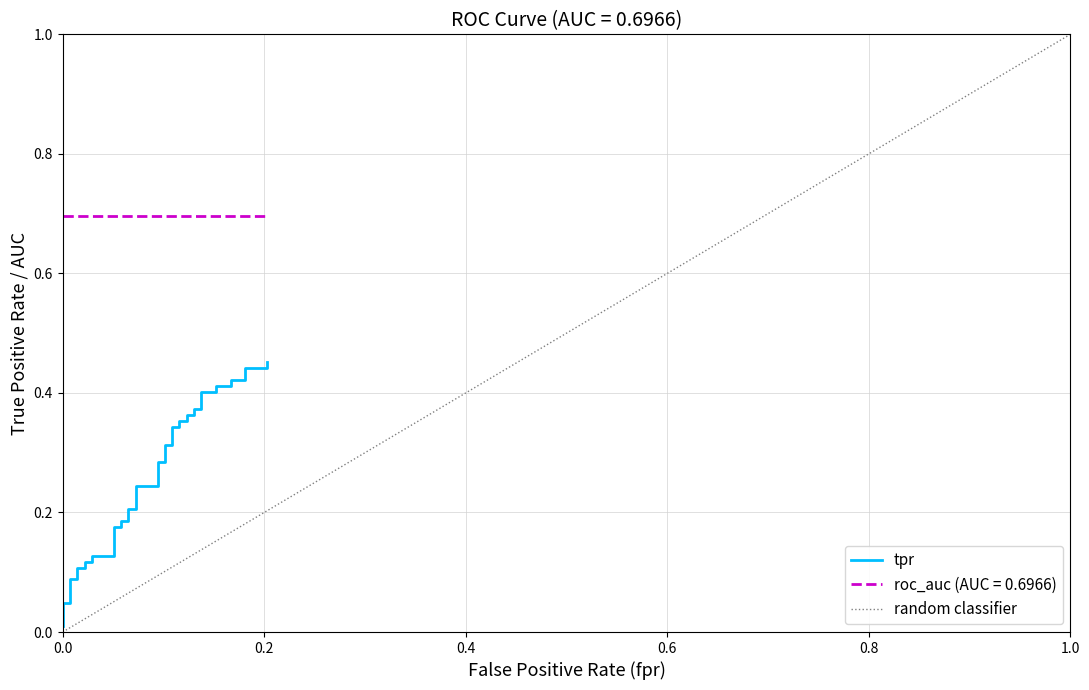

The value at 20 is 0.5. True or false?

False